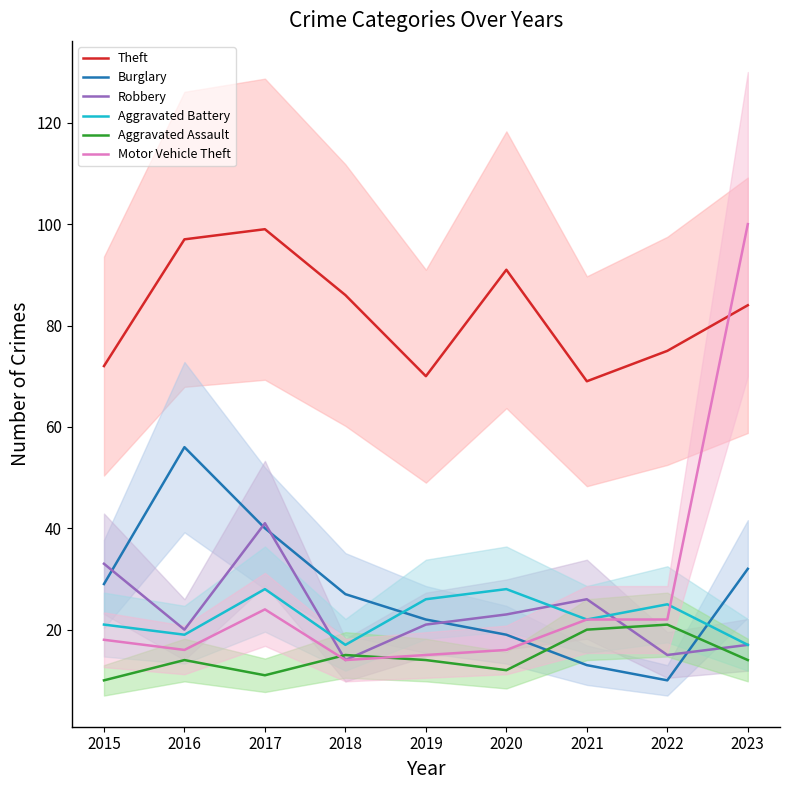

In Theft, how many points are lower than both neighbors (excluding endpoints)?

2